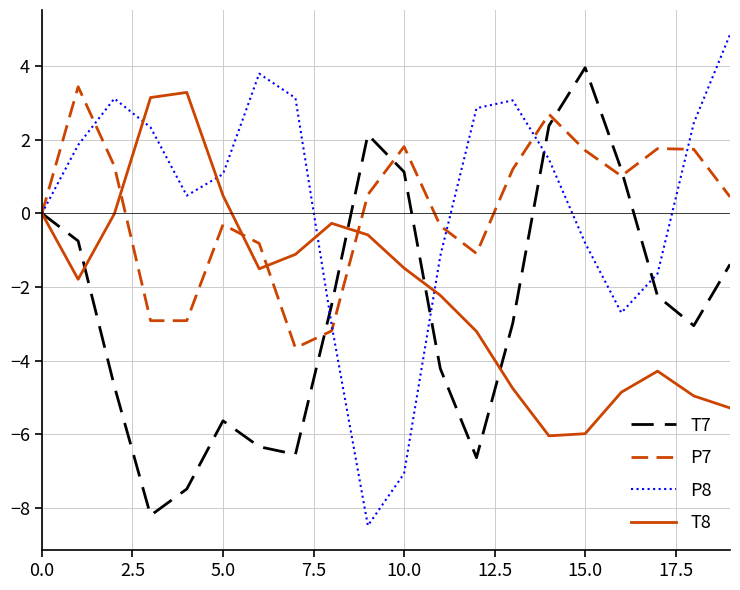

What is the greatest value displayed?

4.9